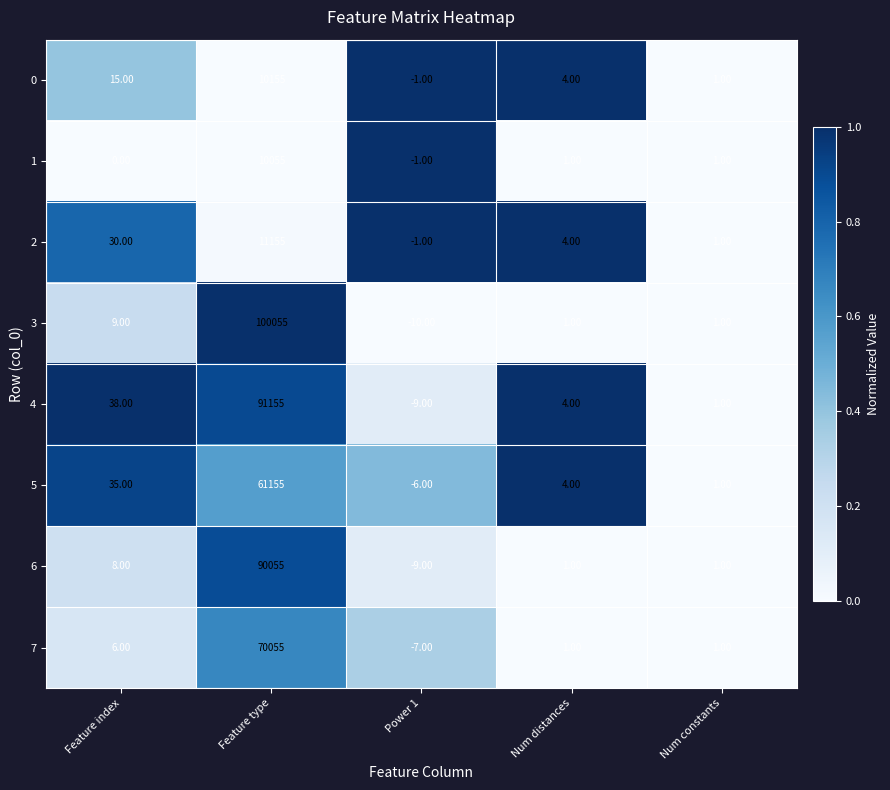

Which category has the highest value in the 1 series?

Feature type